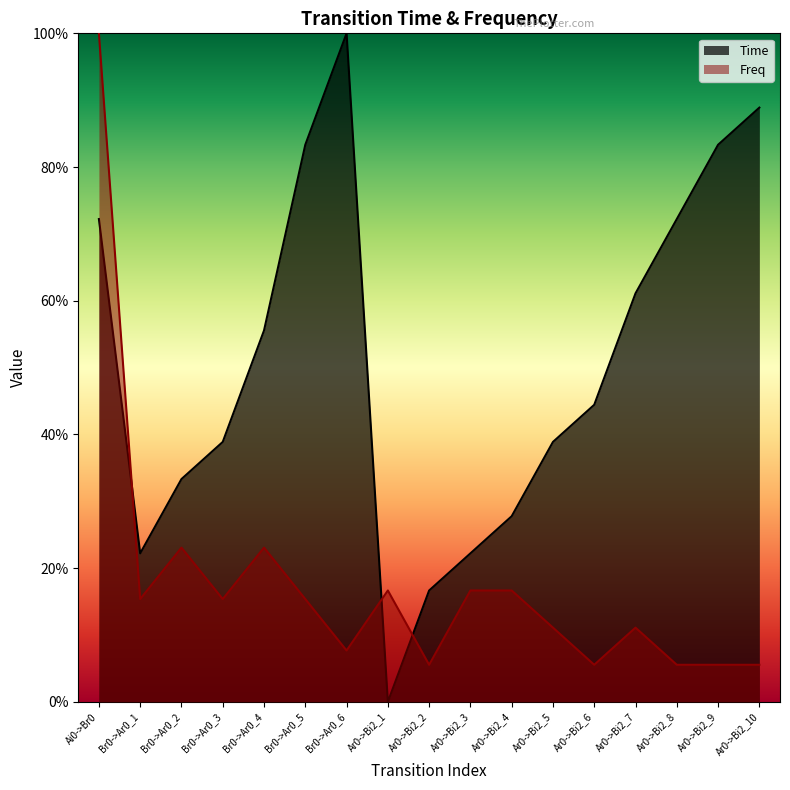

The Freq series shows 0.2 at Br0->Ar0_4. True or false?

True